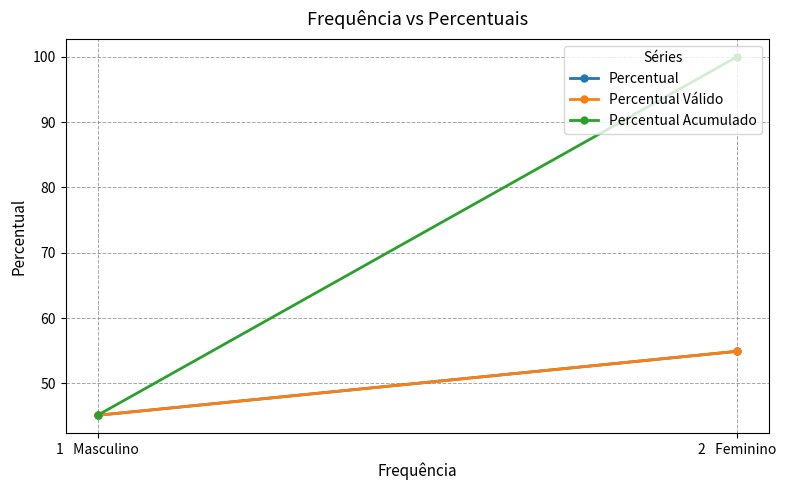

Reading right to left, what are all the values shown in this chart?

Percentual: 54.9	45.1
Percentual Válido: 54.9	45.1
Percentual Acumulado: 100.0	45.1